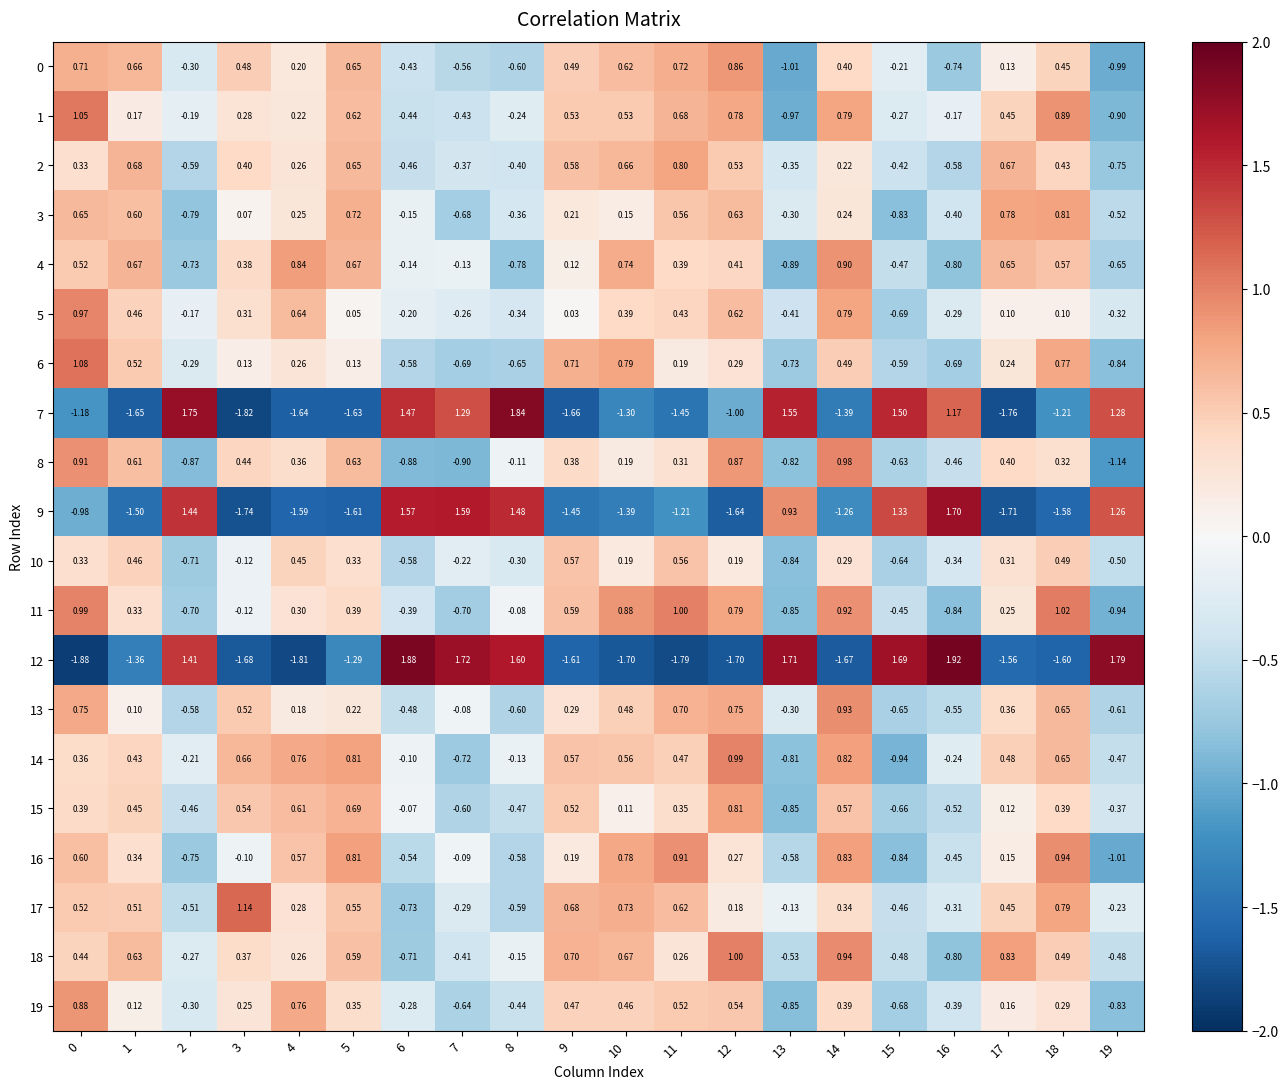

Is the value of 10 at 15 greater than the value of 6 at 1?

No